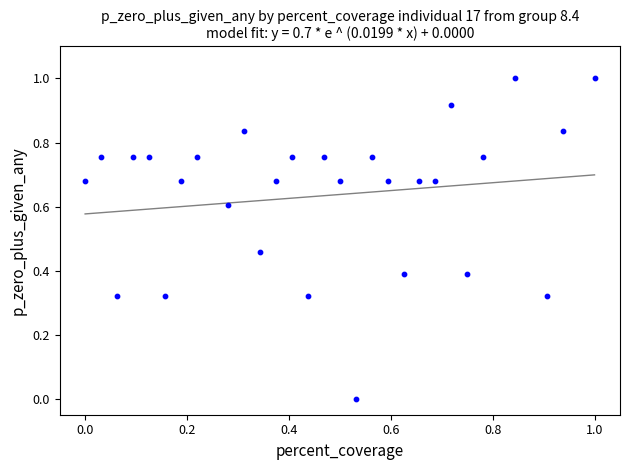

What is the range of X values (max minus min)?

1.0